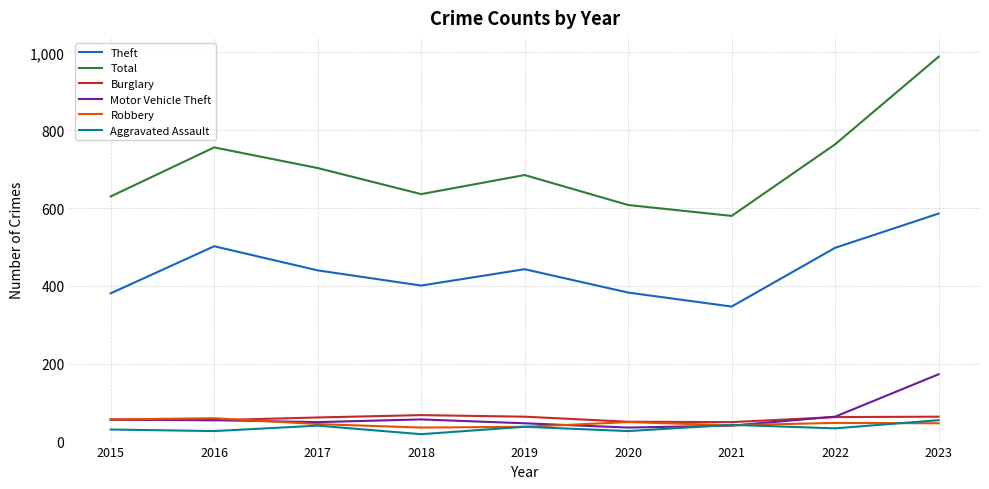

What is the spread (max minus min) of values at 2022?

730